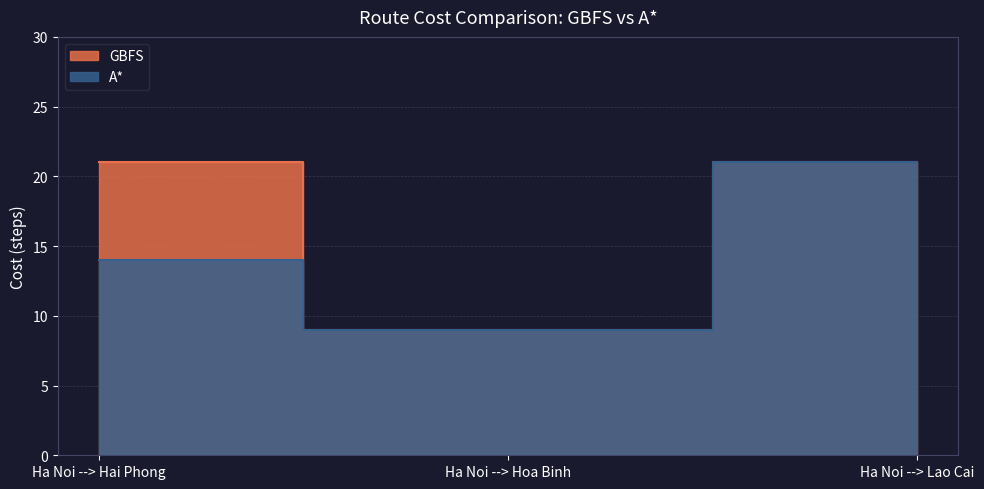

Does the chart display data point markers on the line(s)?

No